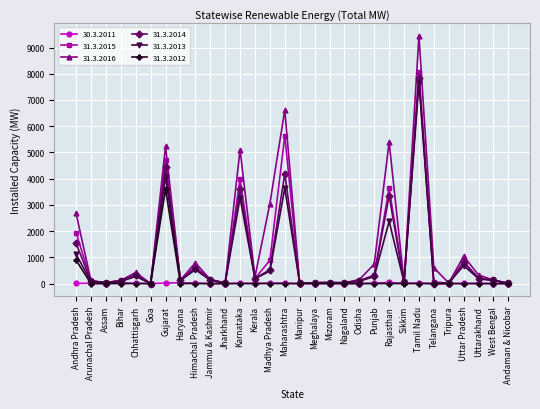

Is this an area chart (filled region under the line)?

No